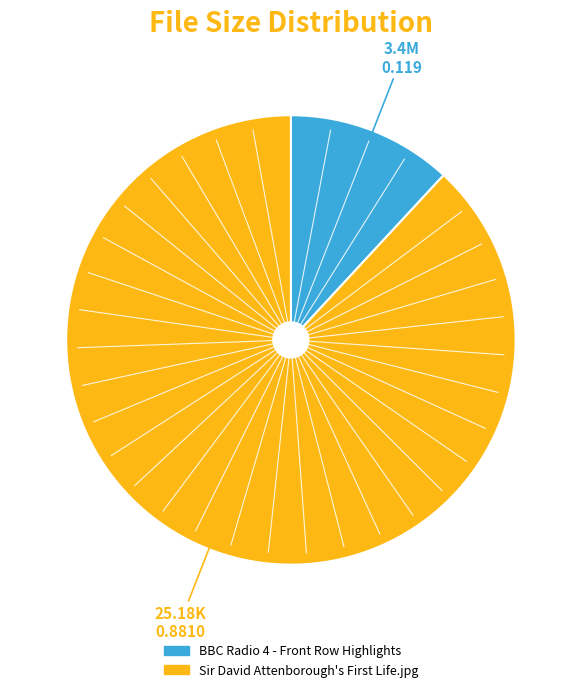

Which category has the biggest portion of the pie?

Sir David Attenborough's First Life.jpg